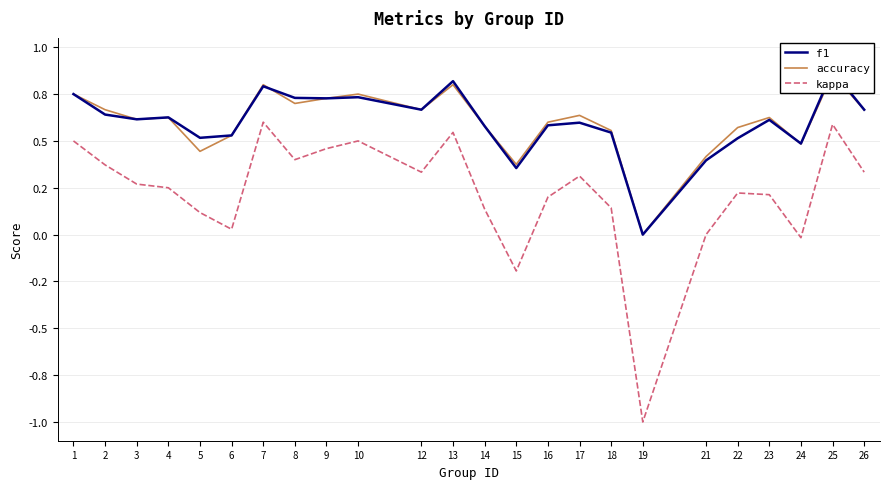

At which category is the sum across all series the highest?

25